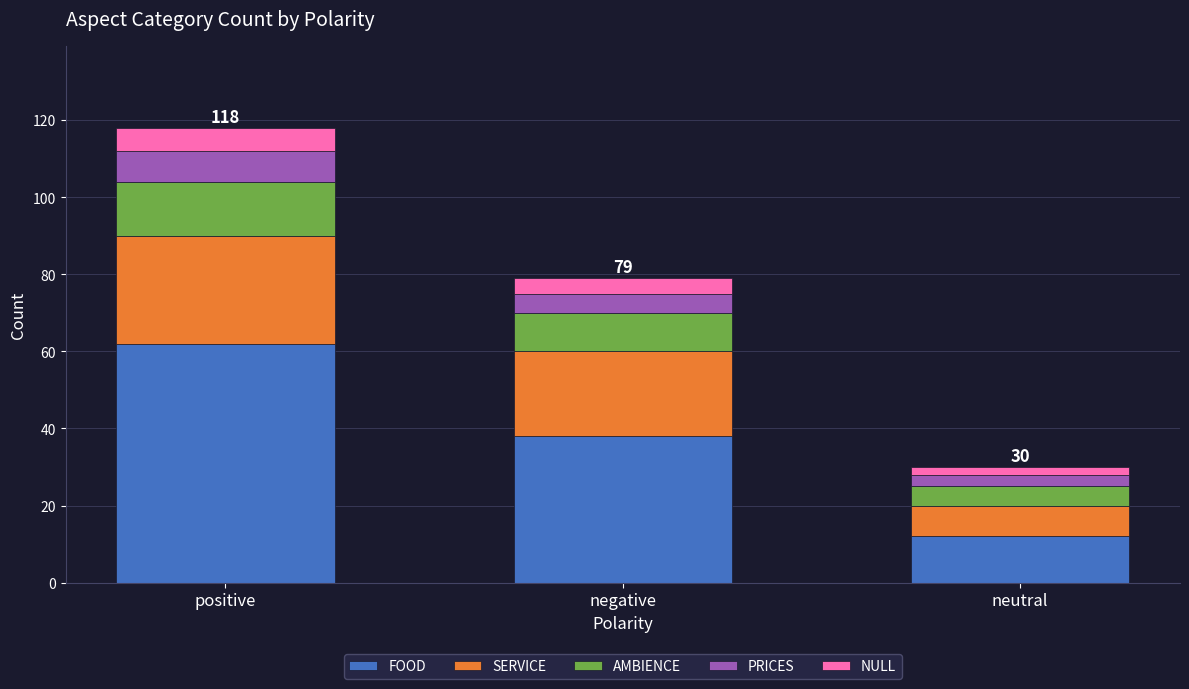

At which category is the sum across all series the highest?

positive